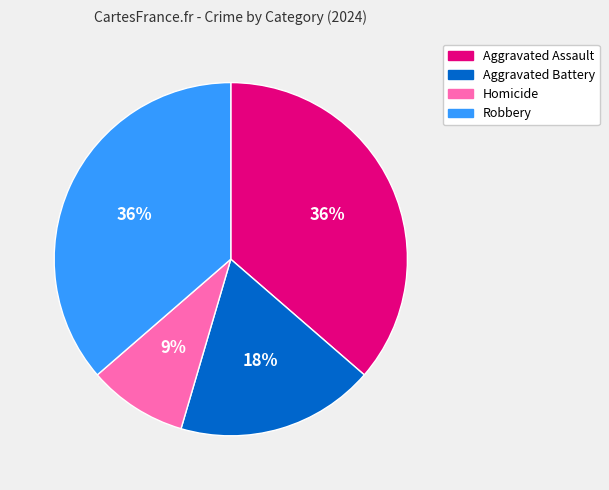

Combined, do Aggravated Assault and Aggravated Battery account for over 50%?

Yes